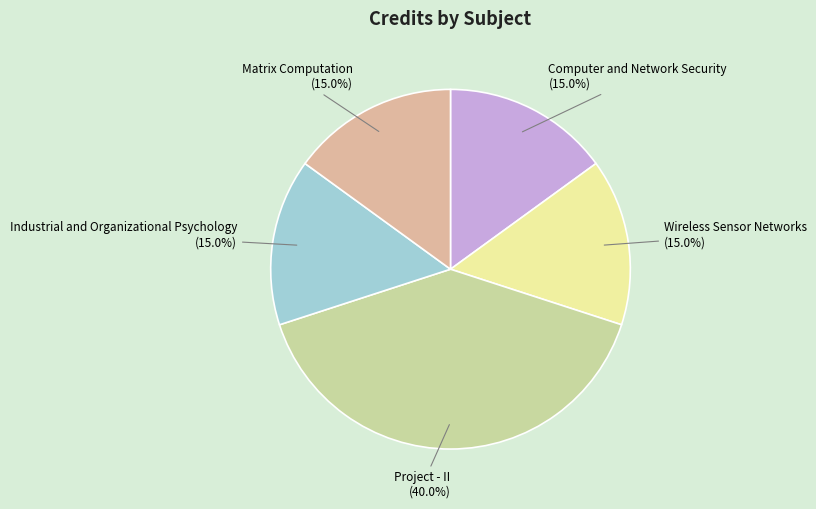

What is the largest slice in the pie chart?

Project - II